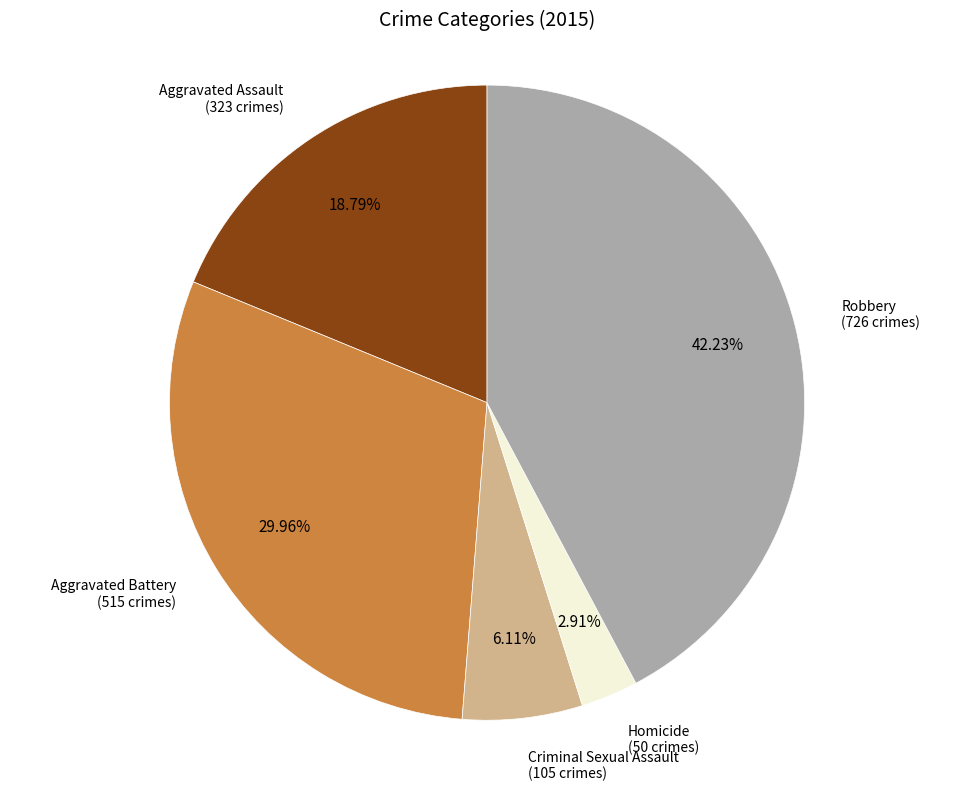

Which category has the smallest portion of the pie?

Homicide